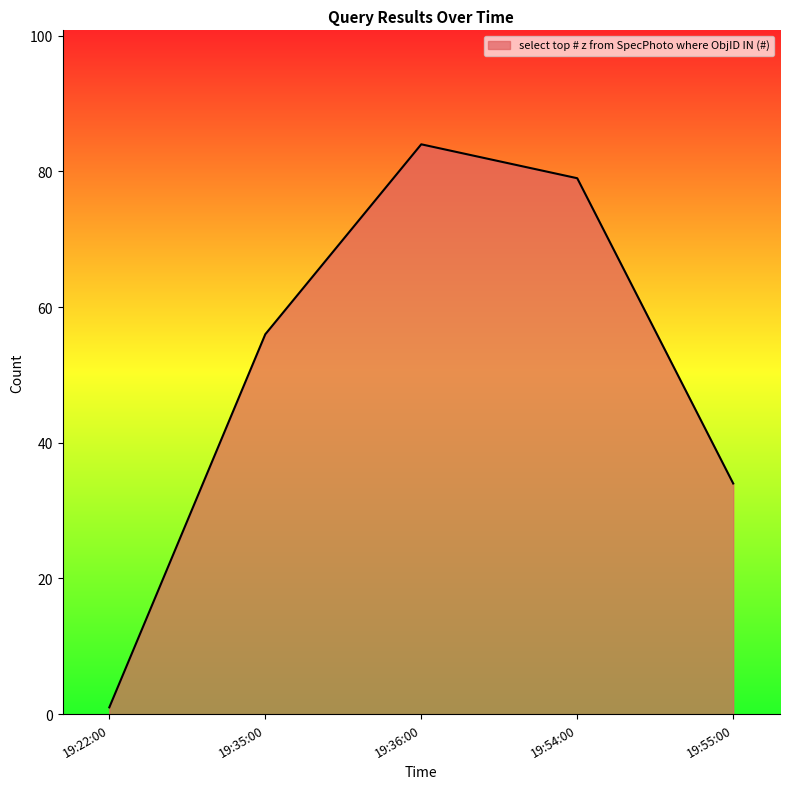

Rank the categories by value from highest to lowest.

19:36:00, 19:54:00, 19:35:00, 19:55:00, 19:22:00